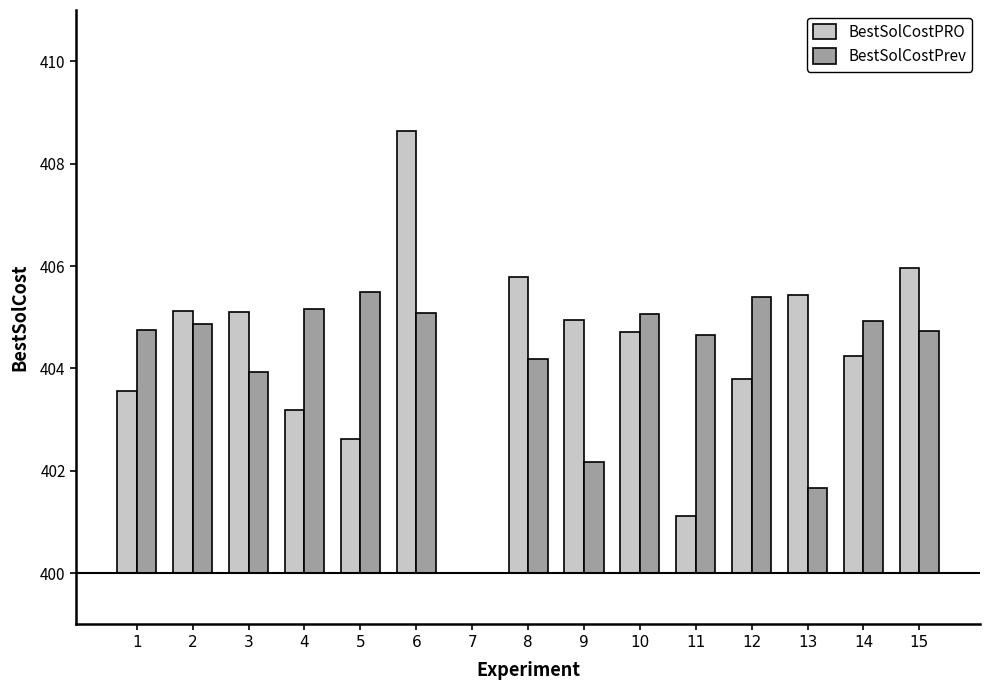

Does the chart contain stacked bars?

No